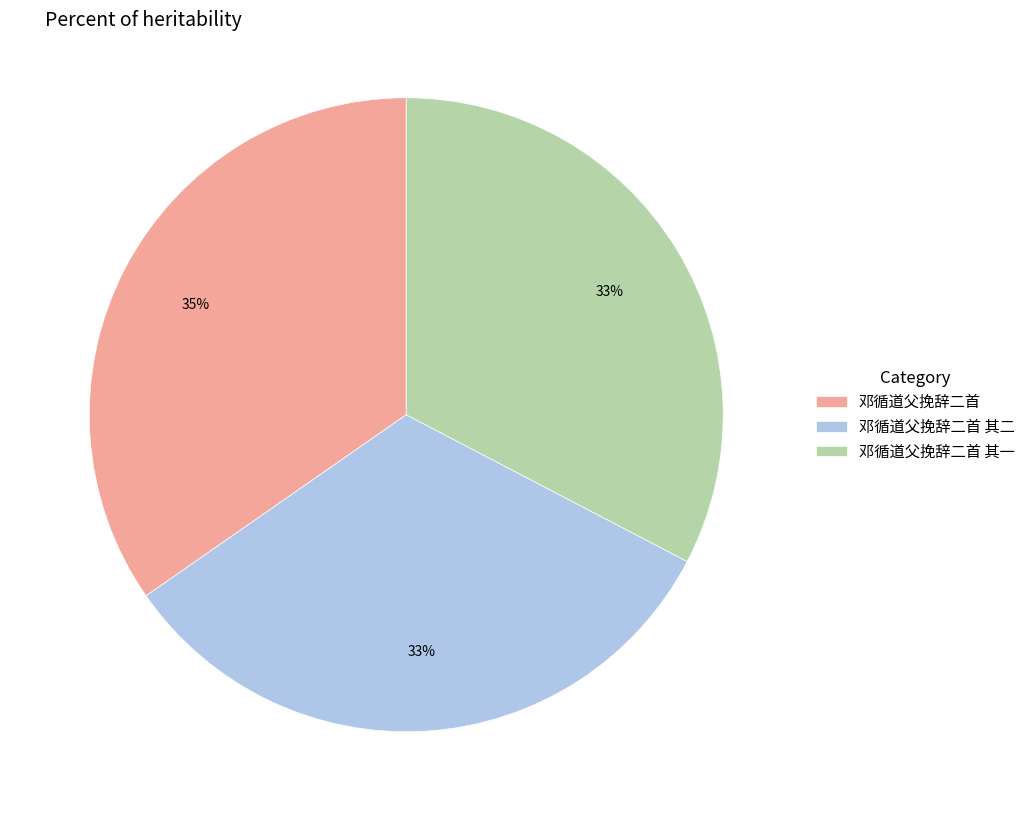

The 邓循道父挽辞二首 其一 slice represents 33% of the pie. True or false?

True